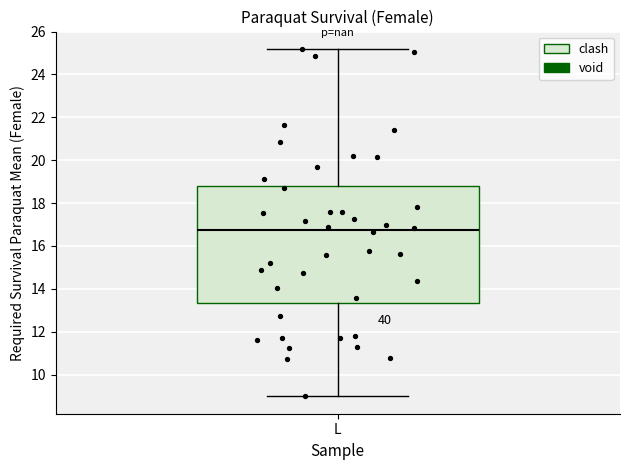

Where is the lower edge of the box for L on the y-axis? The values are not printed on the chart, so give them approximately, as read against the axis.

13.4